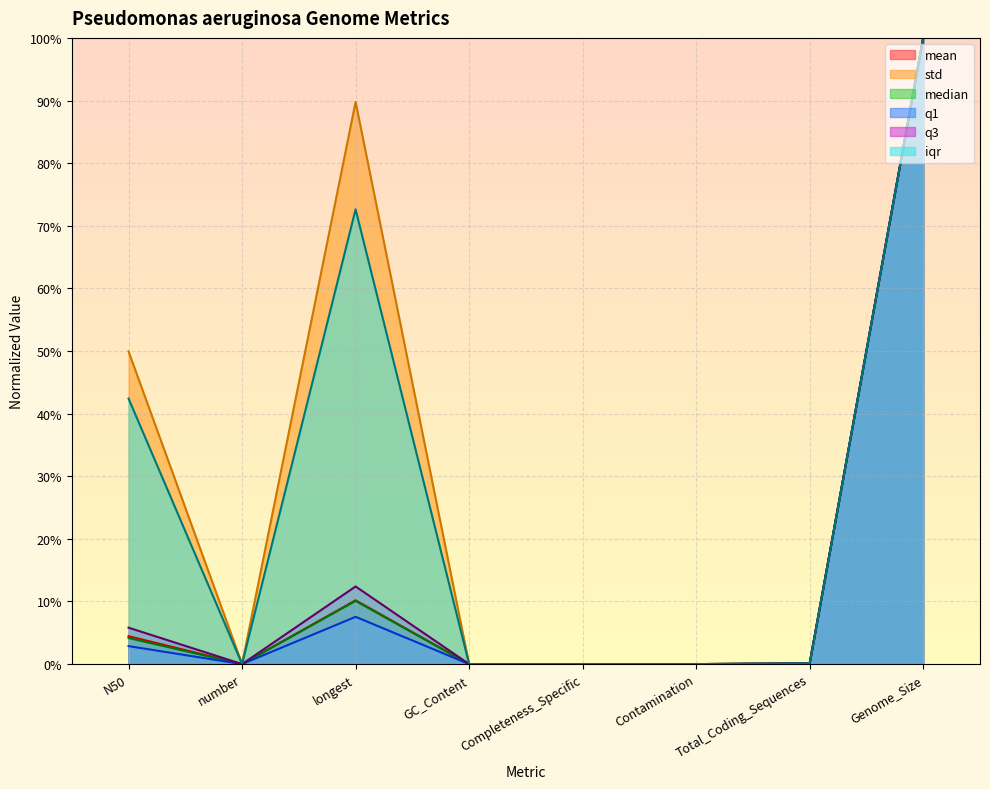

Which series has the largest range (max minus min)?

iqr